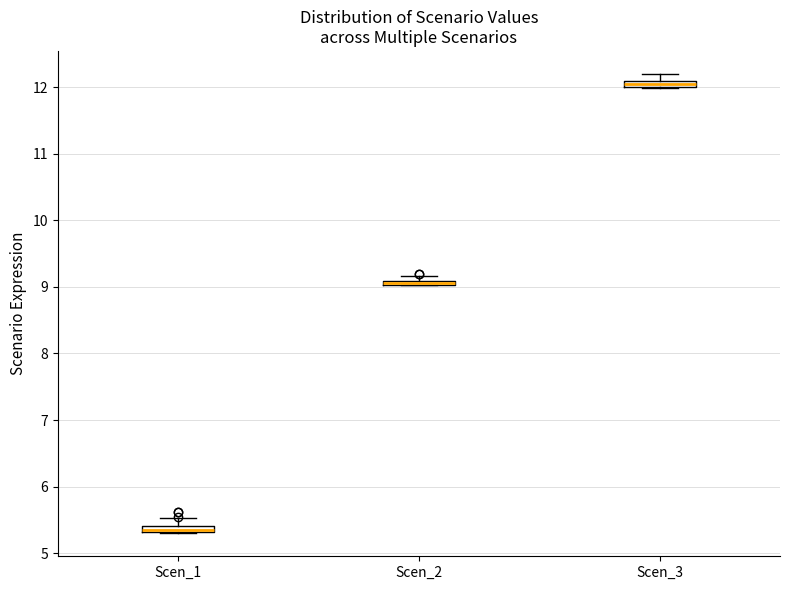

Where is the lower edge of the box for Scen_2 on the y-axis? The values are not printed on the chart, so give them approximately, as read against the axis.

9.0